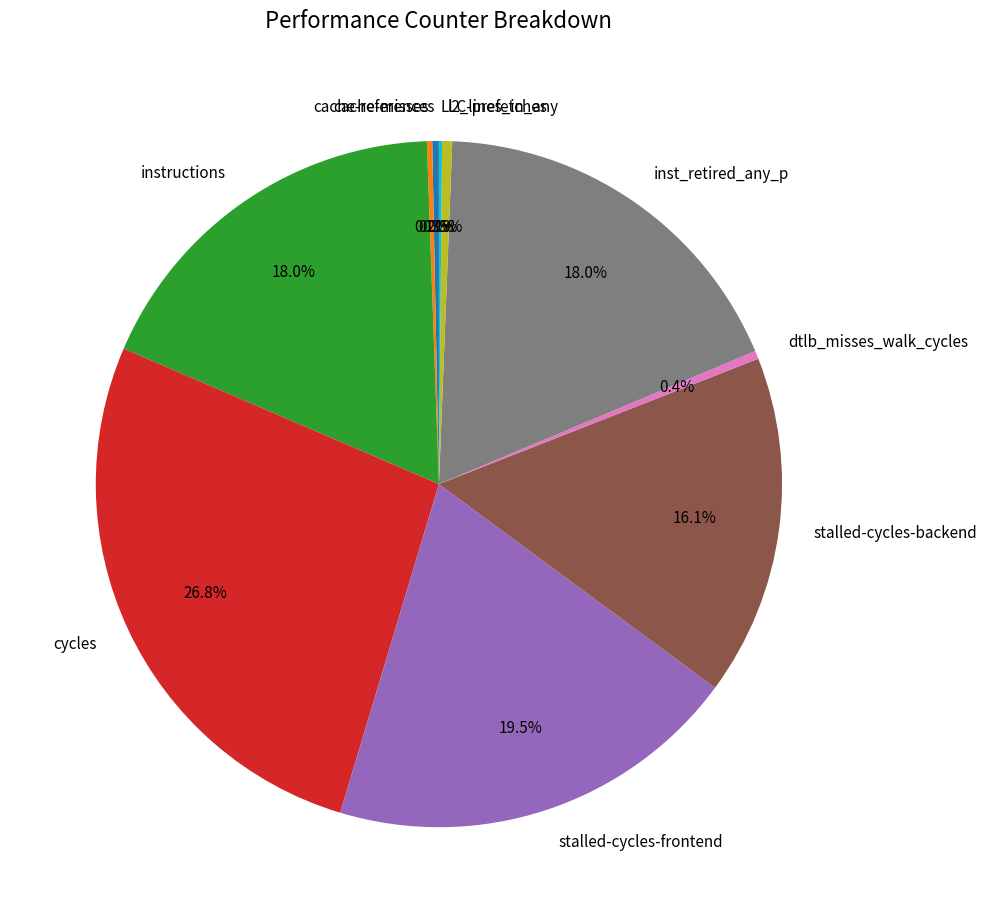

Which category has the biggest portion of the pie?

cycles